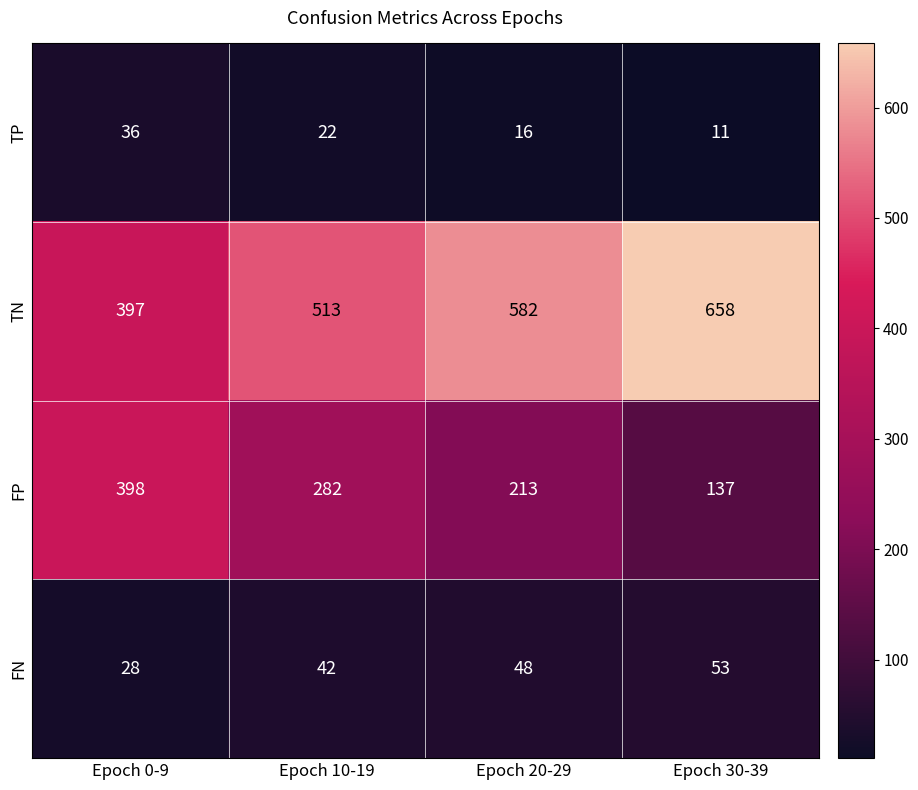

What is the total value across all series at Epoch 30-39?

859